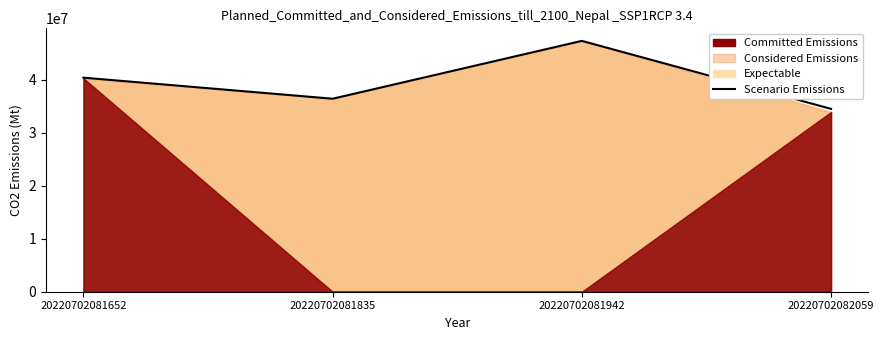

Rank the categories by value from lowest to highest.

20220702082059, 20220702081835, 20220702081652, 20220702081942